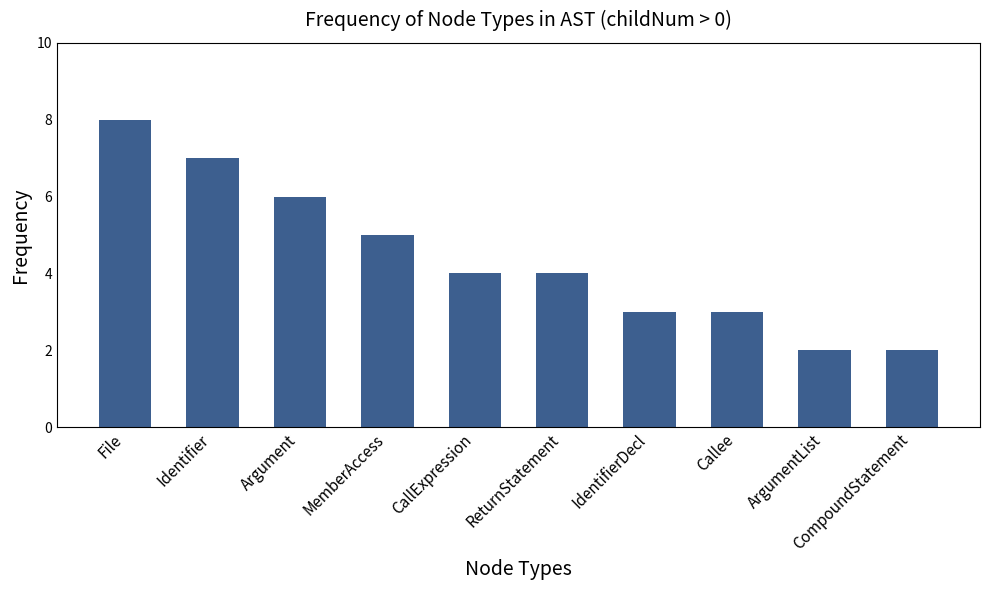

What position from the left is CallExpression?

5